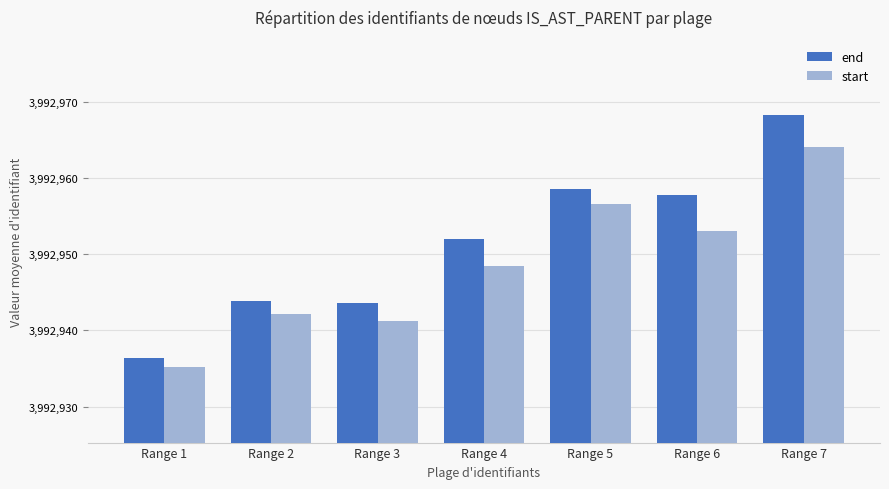

Read the end value at Range 4.

3992952.0